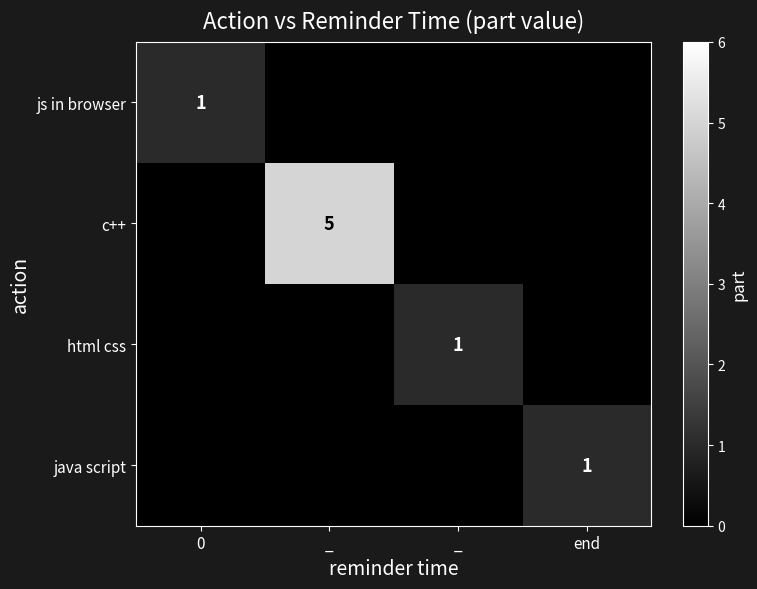

What is the maximum value shown in the chart?

5